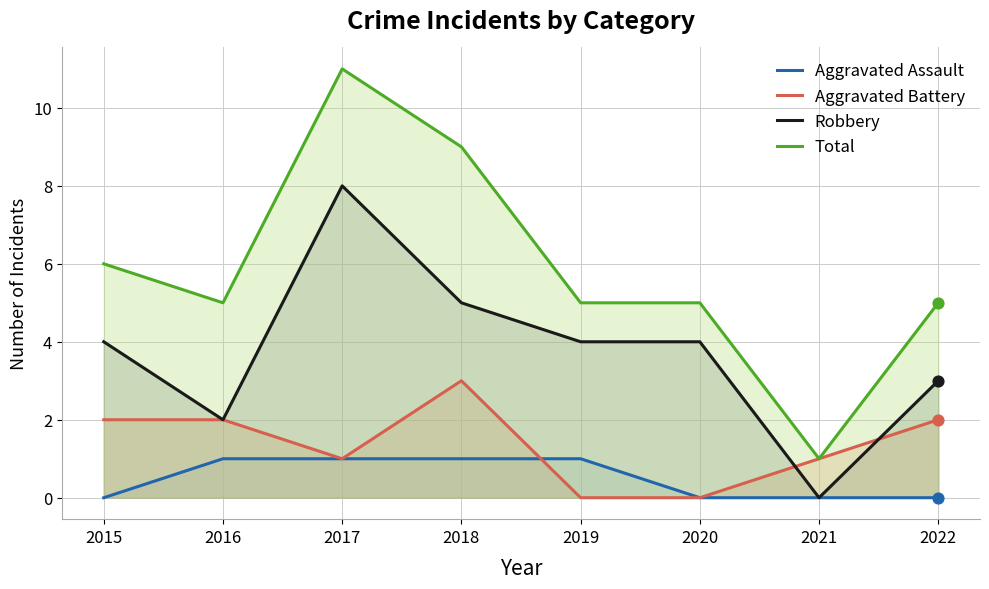

Which series reaches the maximum Y coordinate?

Total